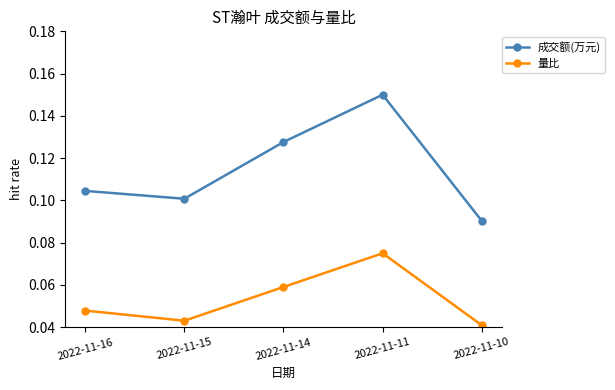

What is the sum of the 成交额(万元) values at 2022-11-11 and 2022-11-16?

0.3